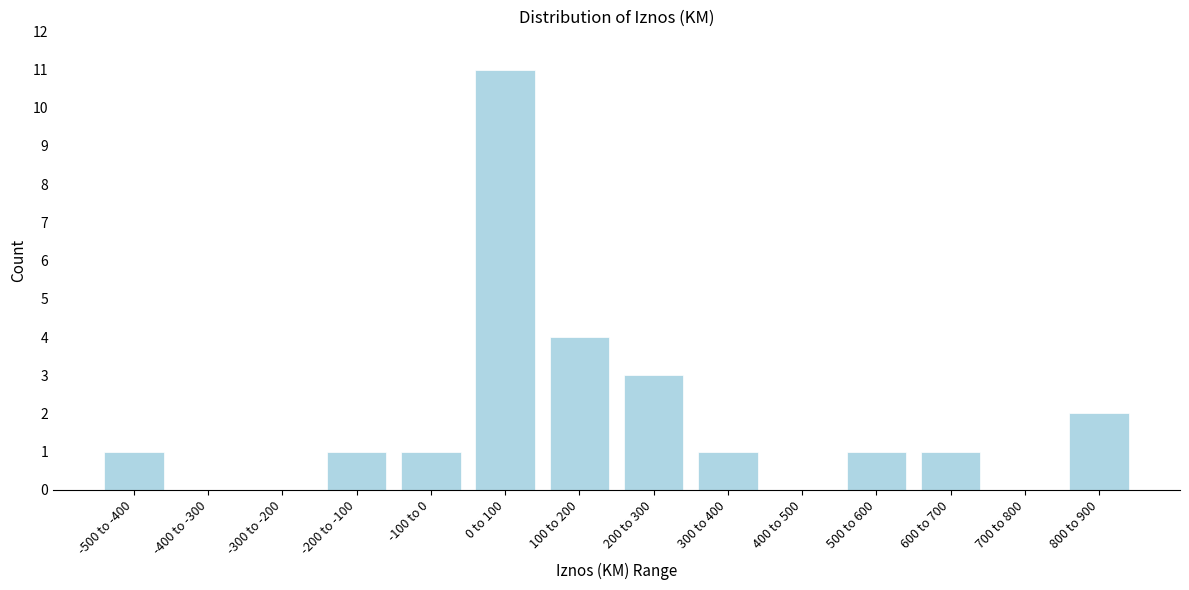

Reading left to right, transcribe all the data shown in this chart.

-500 to -400=1	-400 to -300=0	-300 to -200=0	-200 to -100=1	-100 to 0=1	0 to 100=11	100 to 200=4	200 to 300=3	300 to 400=1	400 to 500=0	500 to 600=1	600 to 700=1	700 to 800=0	800 to 900=2